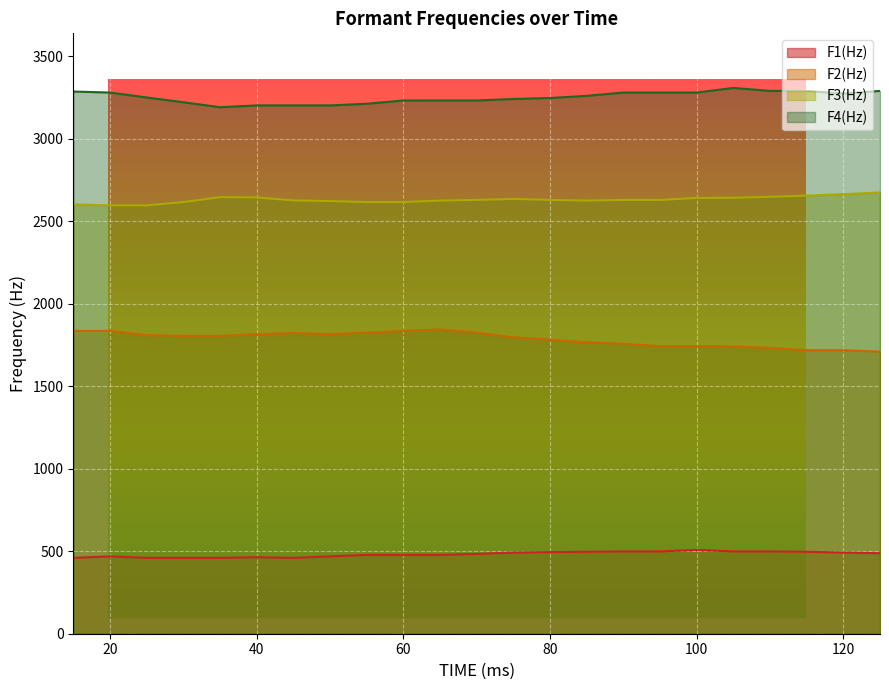

True or false: F3(Hz) and F2(Hz) cross at least once.

False